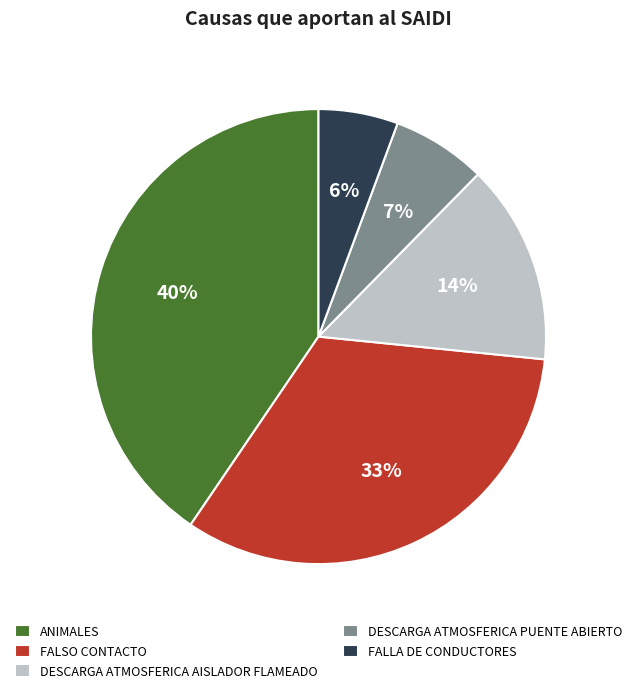

What is the smallest slice in the pie chart?

FALLA DE CONDUCTORES